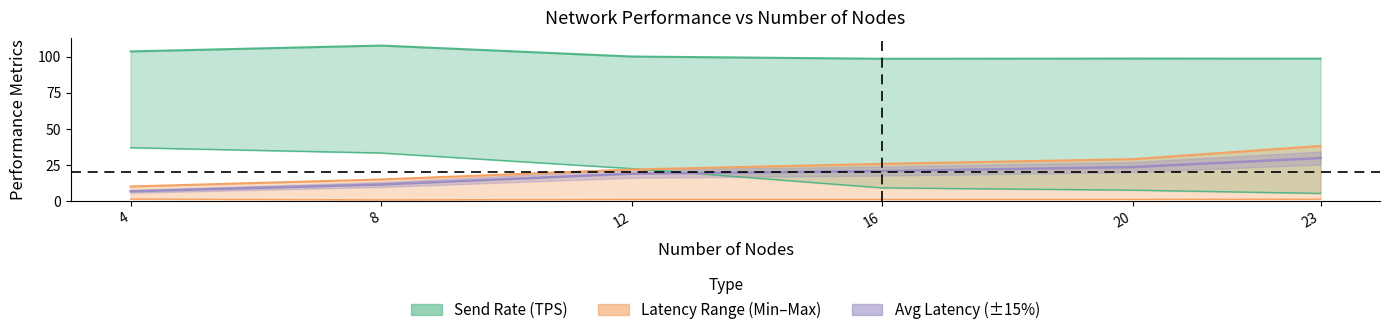

What is the value of the Min Latency (s) point at the 6th from the left?

1.4